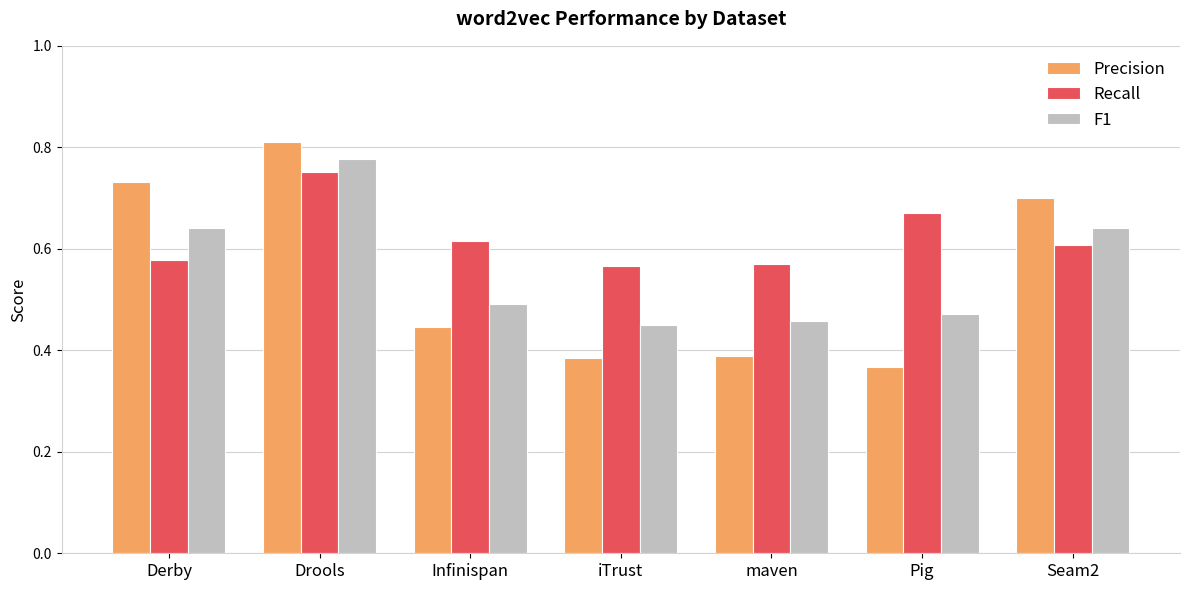

What are all the series names shown in the legend?

Precision, Recall, F1